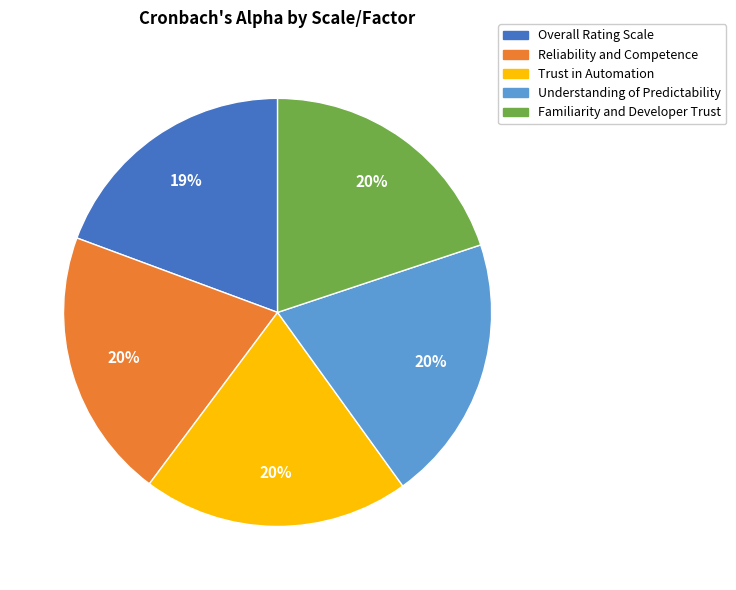

Is there any slice that represents more than half of the pie?

No